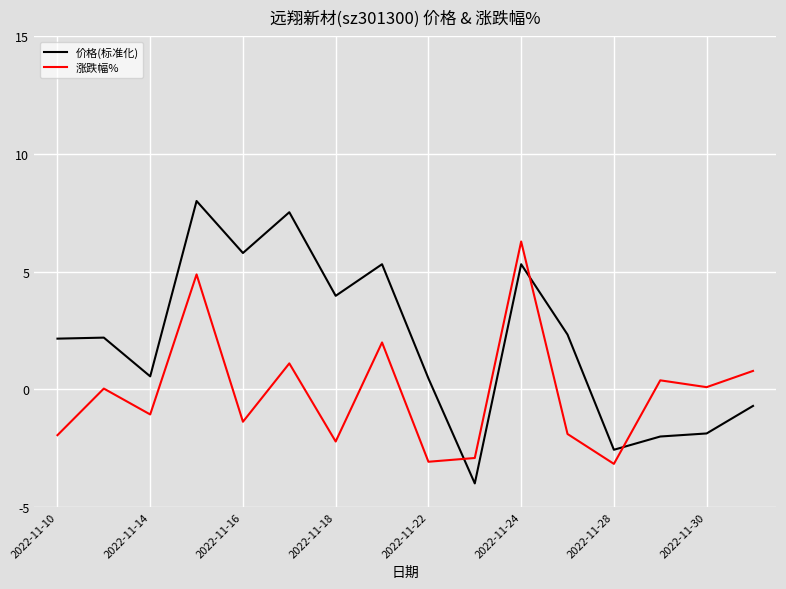

How many negative values does the 价格(标准化) series have?

5